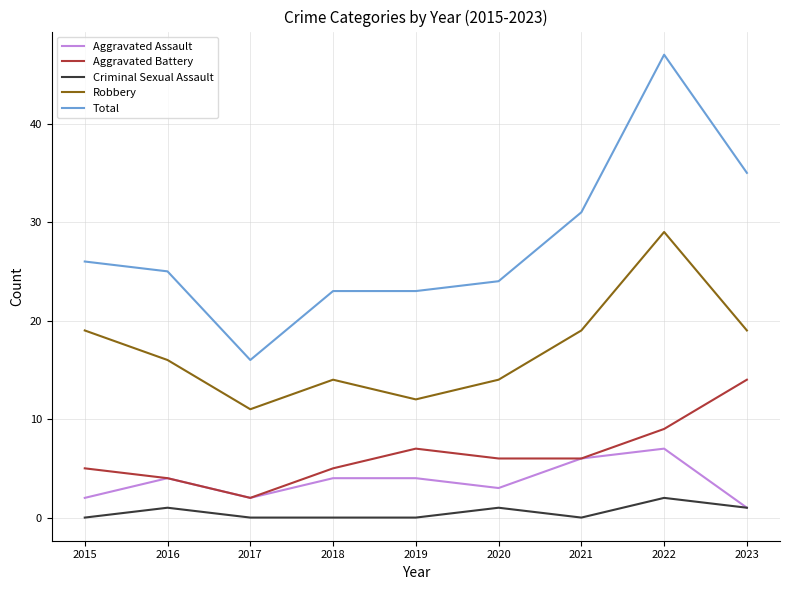

The value of Aggravated Battery at 2023 is 3. True or false?

False